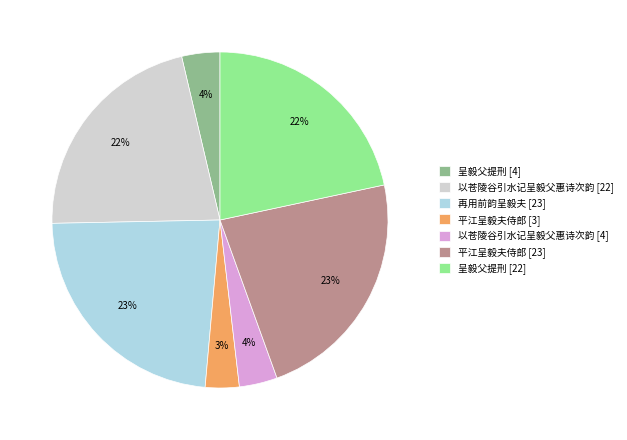

The 呈毅父提刑 [22] slice represents 12% of the pie. True or false?

False